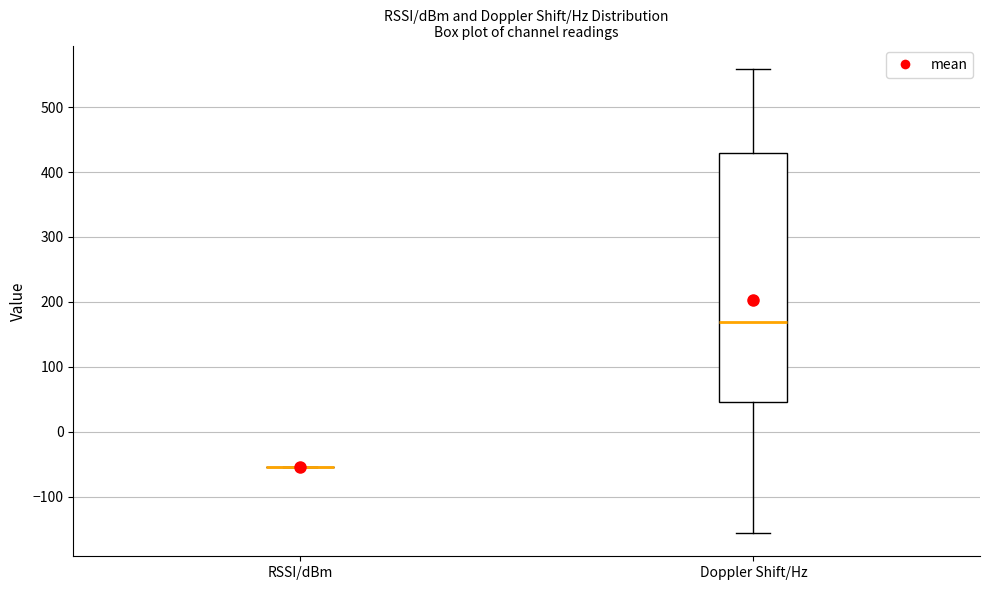

Where is the lower edge of the box for Doppler Shift/Hz on the y-axis? The values are not printed on the chart, so give them approximately, as read against the axis.

50